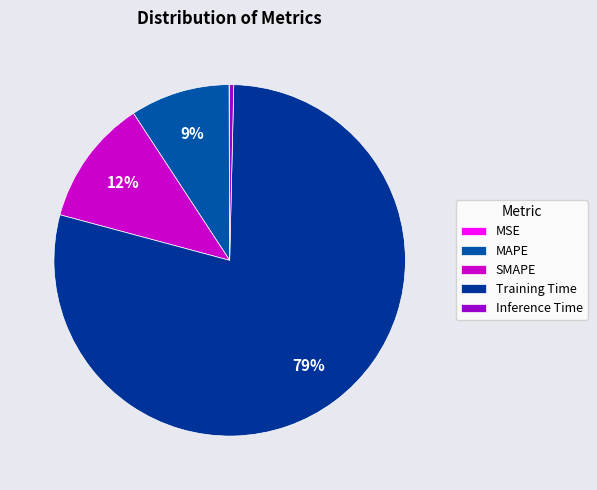

Rank the categories by value from lowest to highest.

MSE, Inference Time, MAPE, SMAPE, Training Time